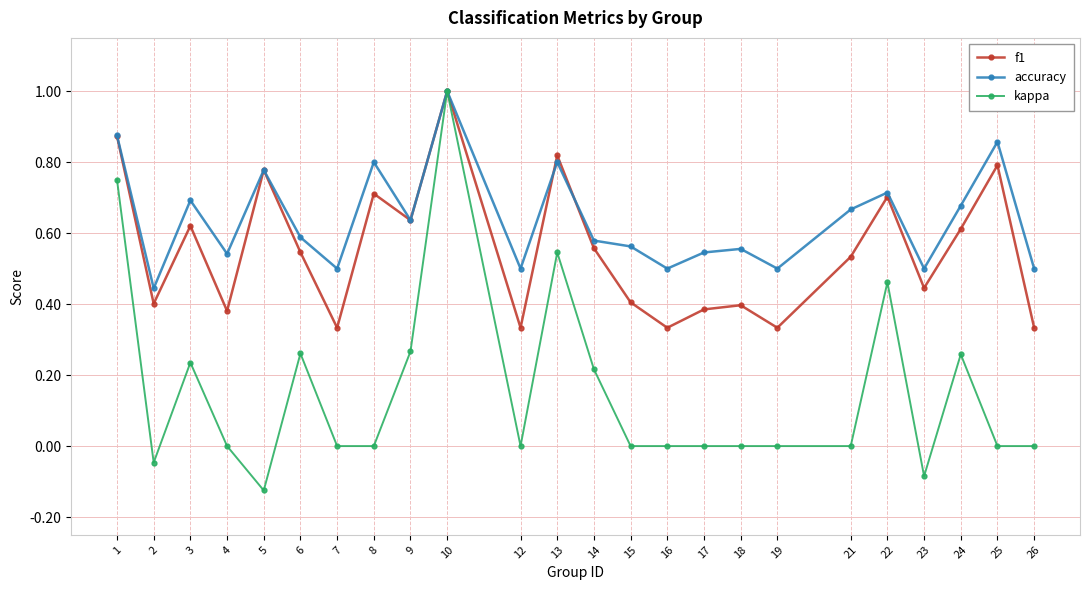

Between 16 and 25, which series saw the biggest shift?

f1